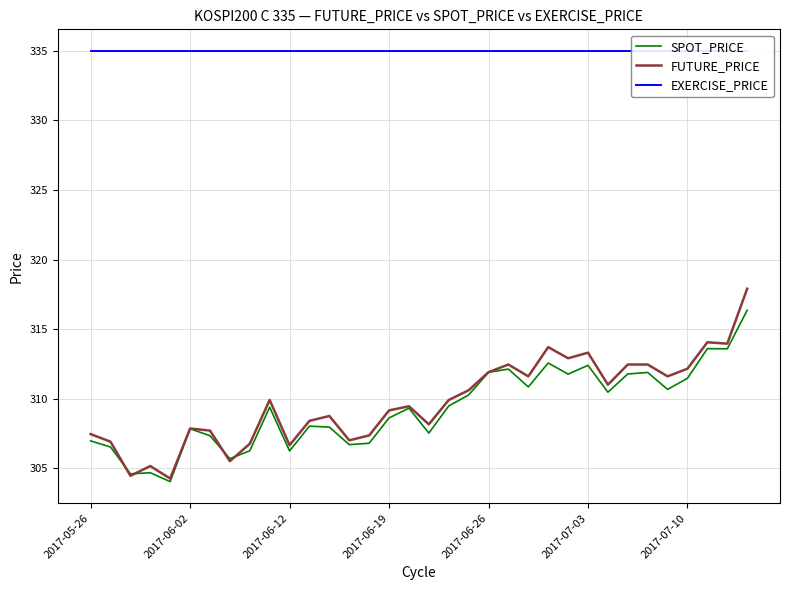

Rank the series at 26 from lowest to highest value.

SPOT_PRICE, FUTURE_PRICE, EXERCISE_PRICE